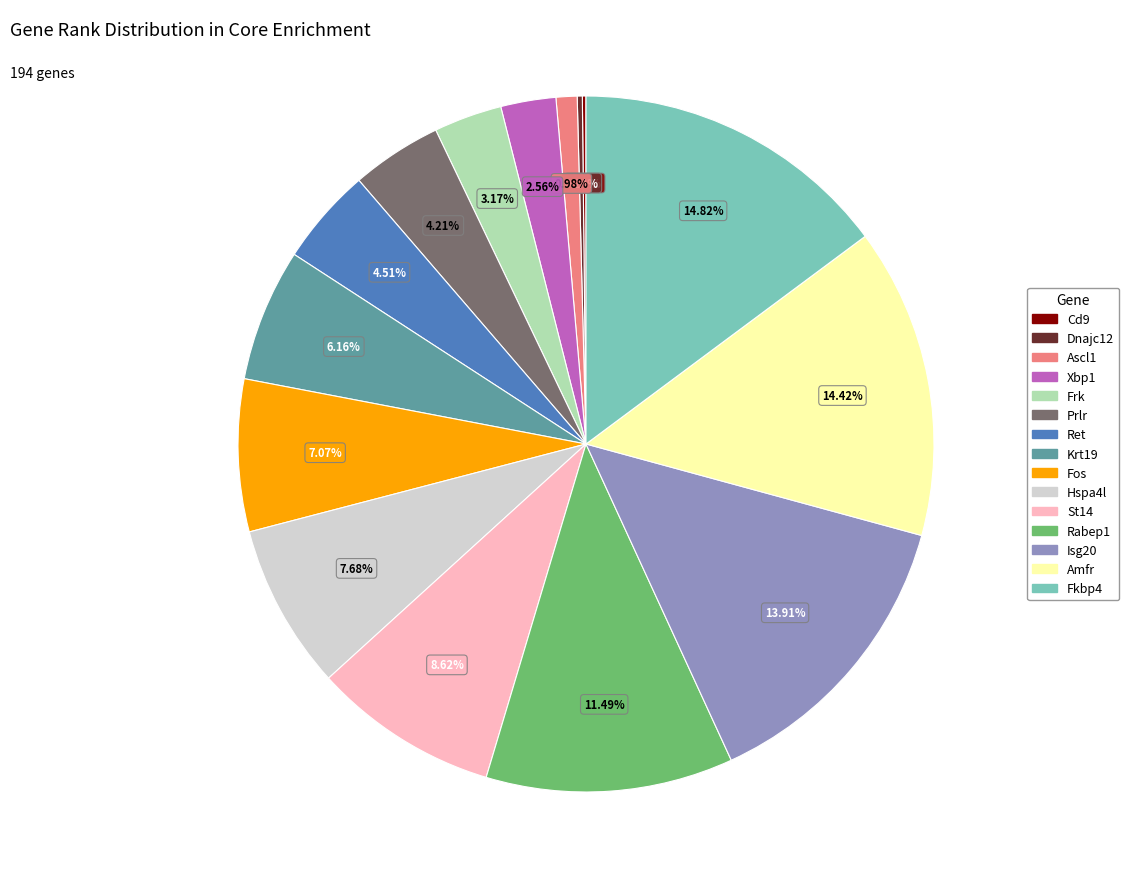

Is it true that Rabep1 is 21% of the pie?

False